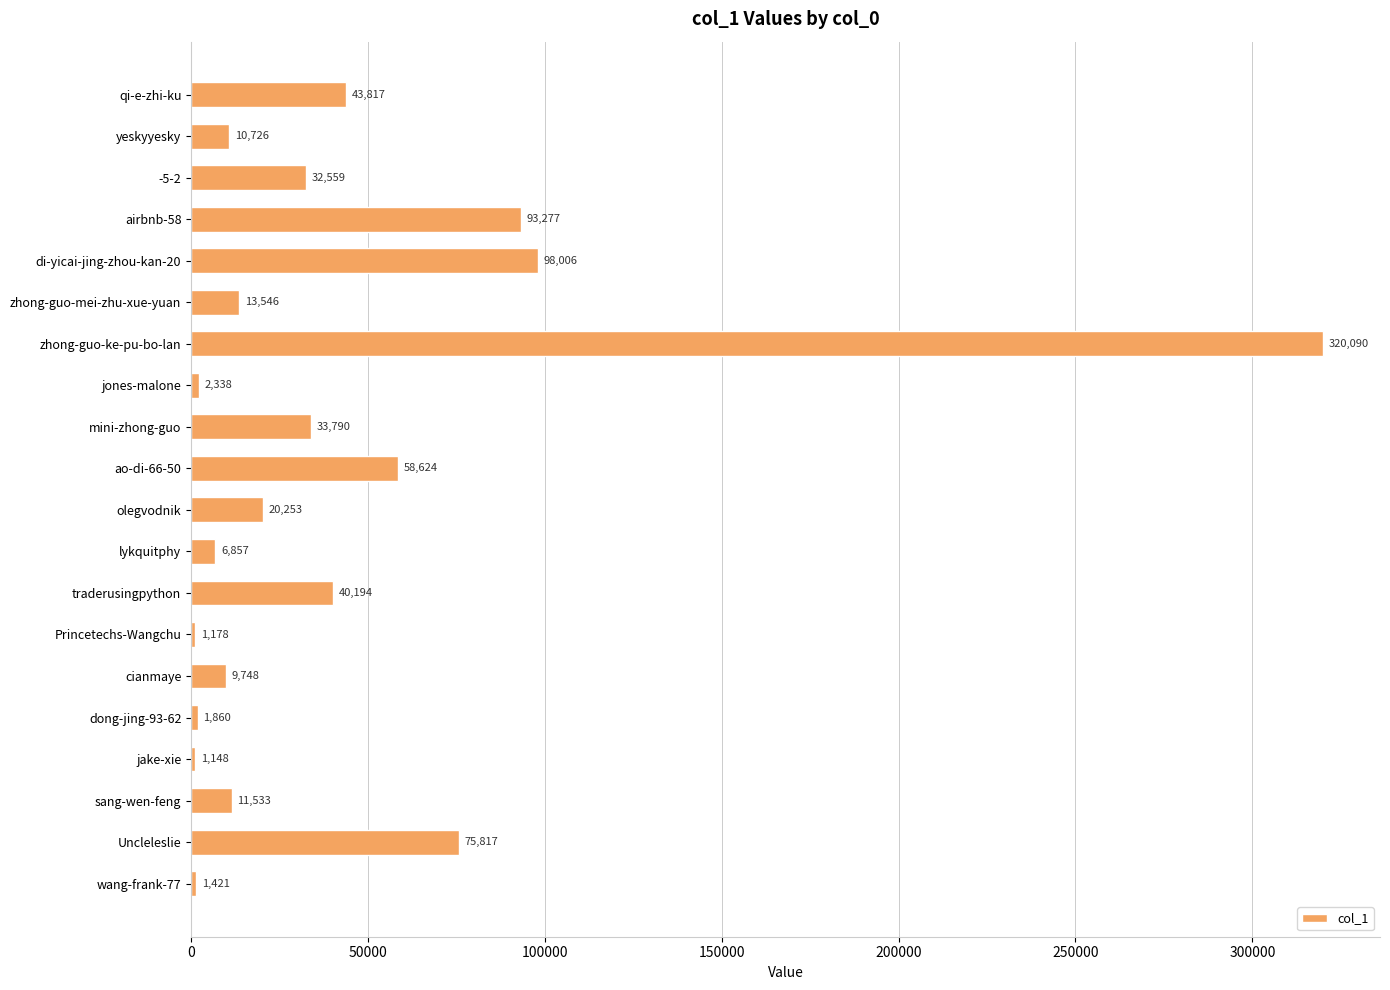

What is the average value?

43839